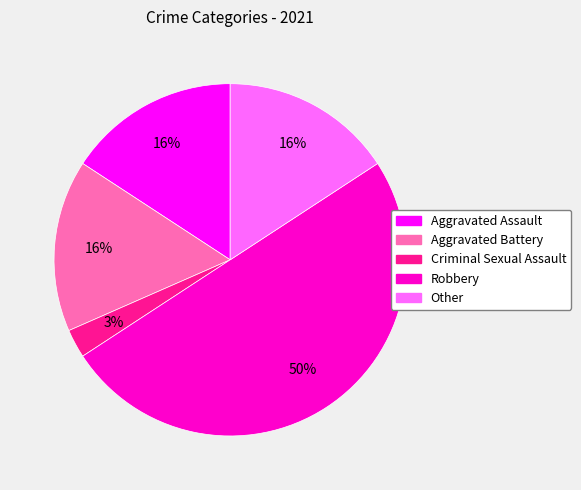

What is the smallest slice in the pie chart?

Criminal Sexual Assault